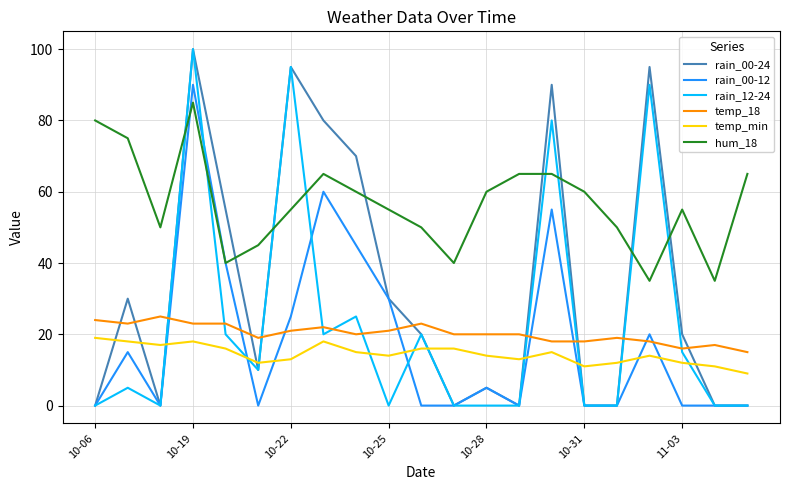

Which series has the largest total across all categories?

hum_18